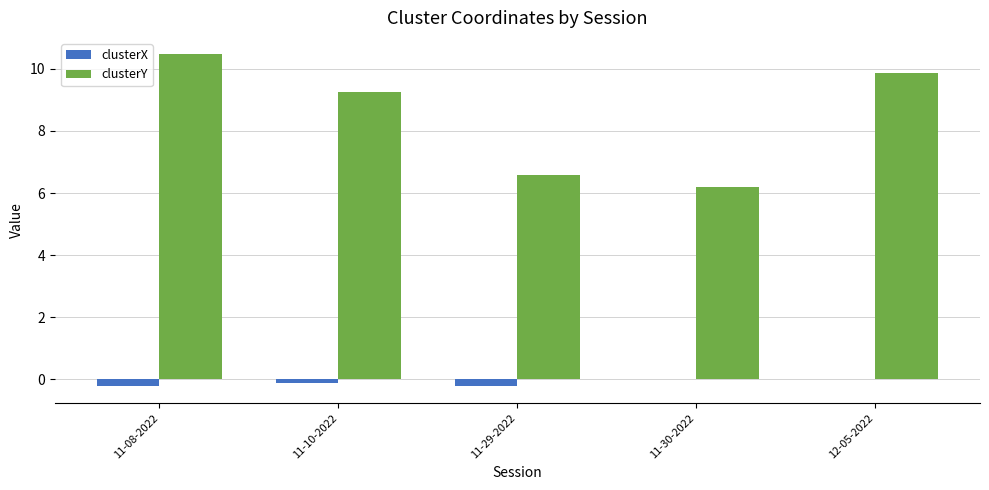

True or false: clusterX has a value of -0.2 at 11-08-2022.

True